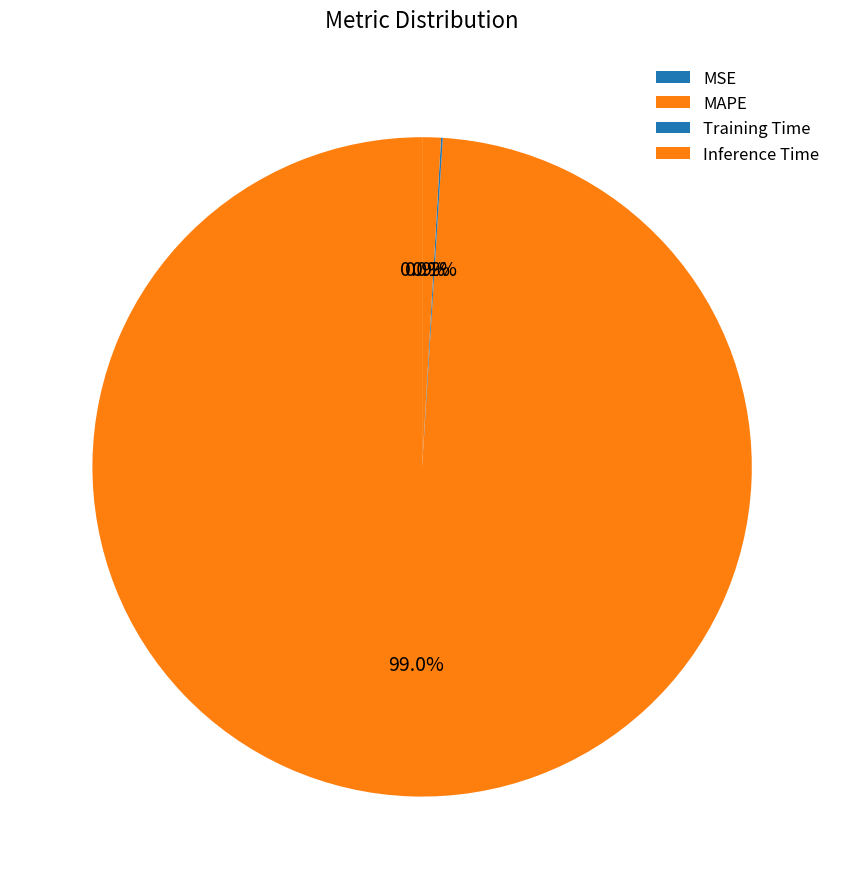

Count the number of slices in the pie.

4